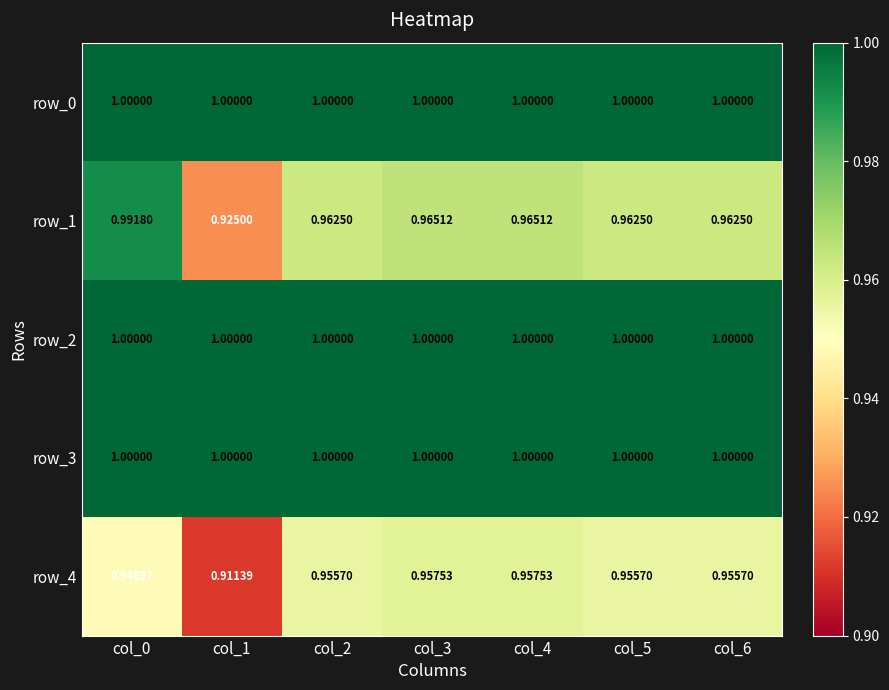

The value of row_1 at col_1 is 1.4. True or false?

False